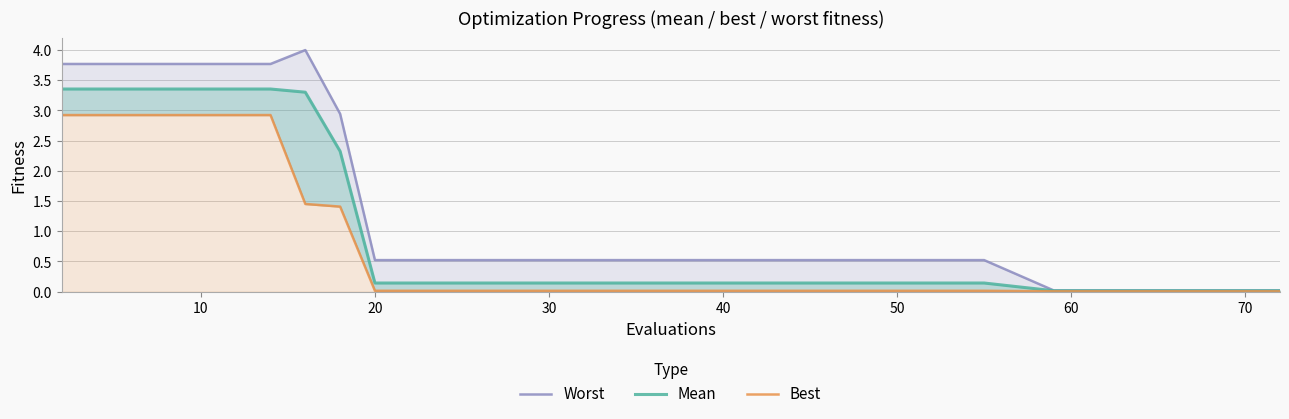

Reading left to right, what are all the values shown in this chart?

worst (line): 3.8	3.8	3.8	3.8	3.8	3.8	3.8	4.0	2.9	0.5	0.5	0.5	0.5	0.5	0.5	0.5	0.0	0.0	0.0
mean: 3.4	3.4	3.4	3.4	3.4	3.4	3.4	3.3	2.3	0.1	0.1	0.1	0.1	0.1	0.1	0.1	0.0	0.0	0.0
best: 2.9	2.9	2.9	2.9	2.9	2.9	2.9	1.5	1.4	0.0	0.0	0.0	0.0	0.0	0.0	0.0	0.0	0.0	0.0